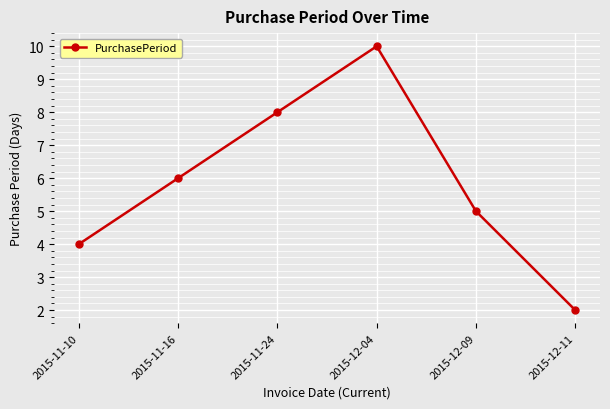

Reading left to right, list all the values displayed in this chart.

2015-11-10=4	2015-11-16=6	2015-11-24=8	2015-12-04=10	2015-12-09=5	2015-12-11=2